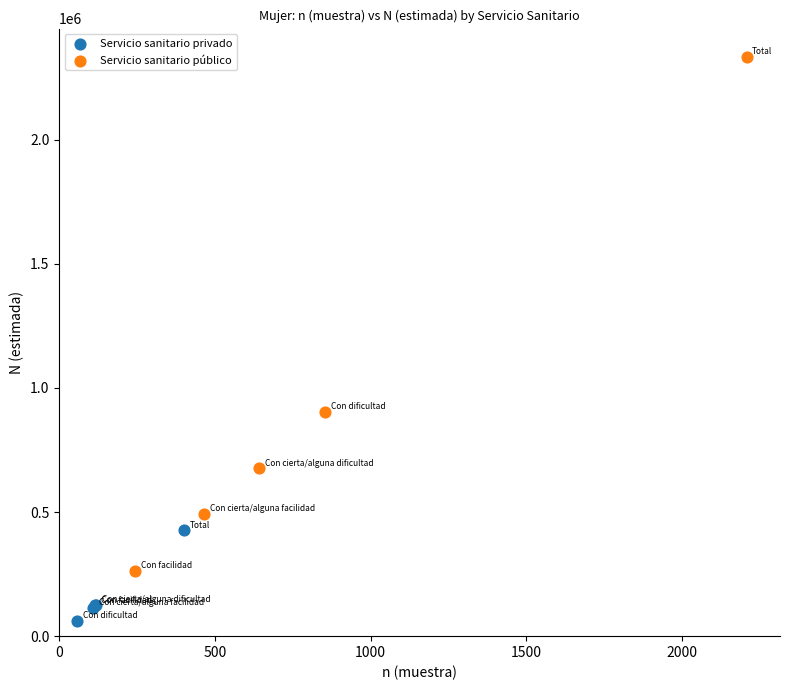

Which series has the widest spread of Y values?

Servicio sanitario público